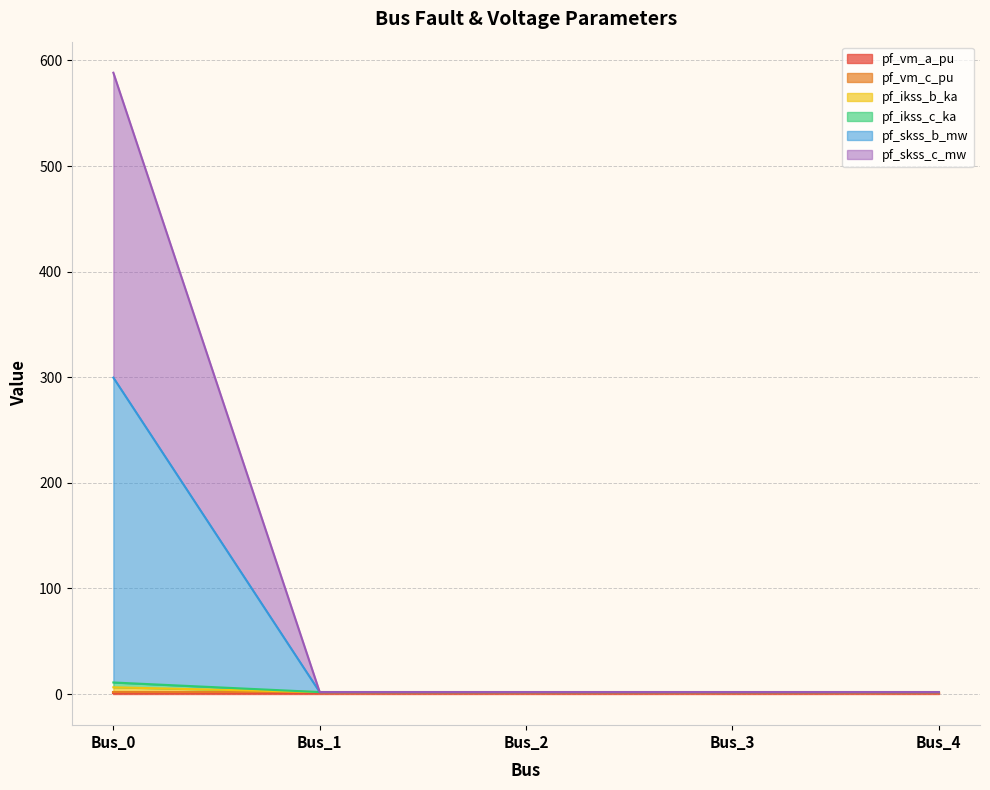

True or false: pf_ikss_b_ka and pf_ikss_c_ka intersect in this chart.

False